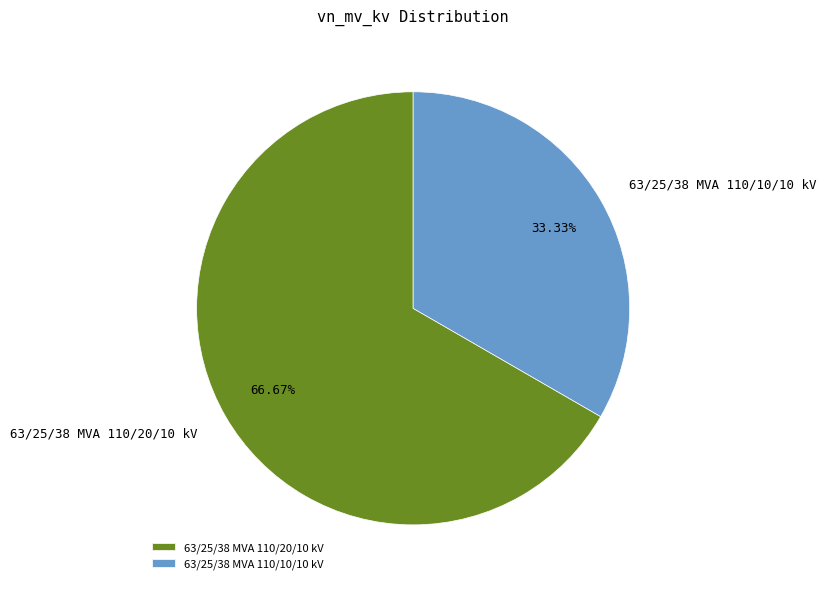

Is the sum of 63/25/38 MVA 110/20/10 kV and 63/25/38 MVA 110/10/10 kV greater than half?

Yes